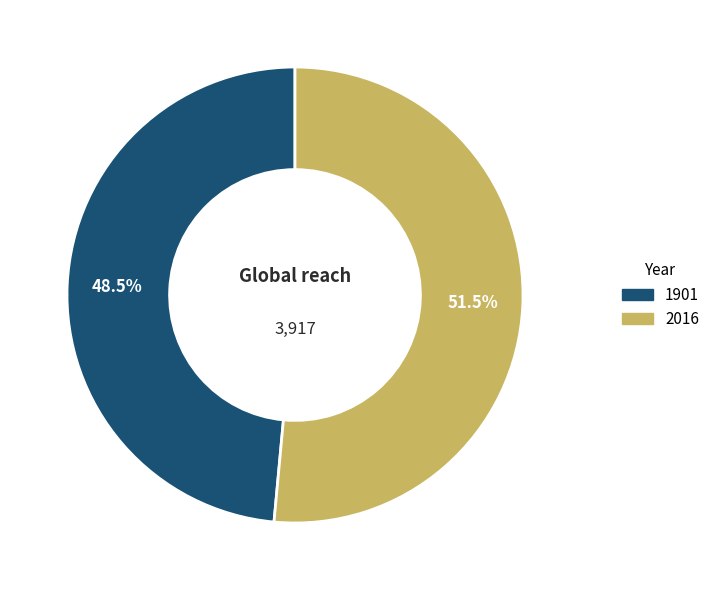

Which category has the biggest portion of the pie?

2016